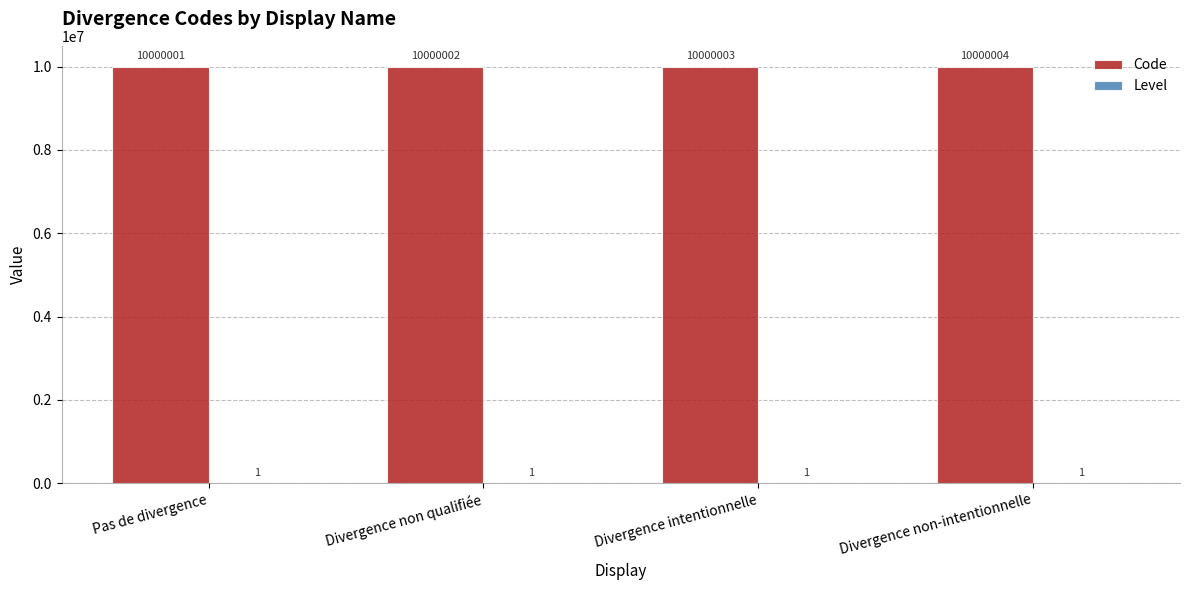

Does the chart contain stacked bars?

No